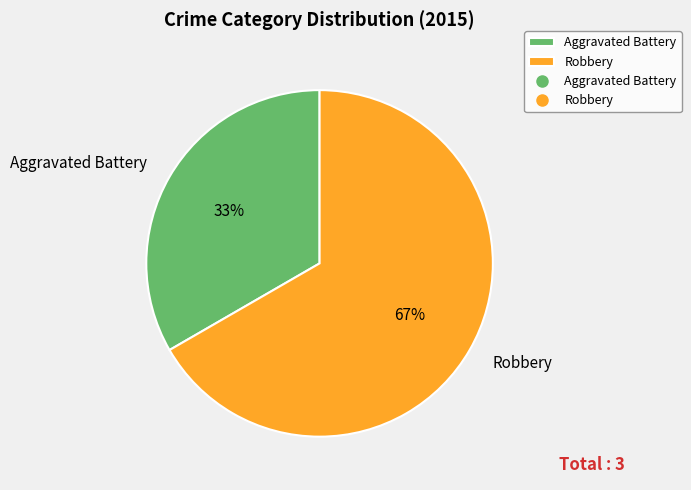

How many slices are in this pie chart?

2